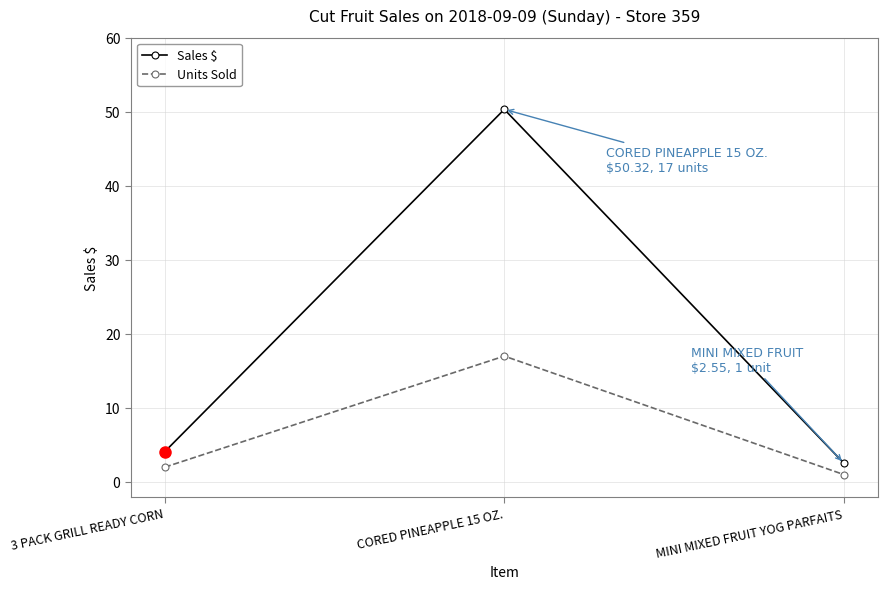

What is the label of the 2nd point from the right?

CORED PINEAPPLE 15 OZ.